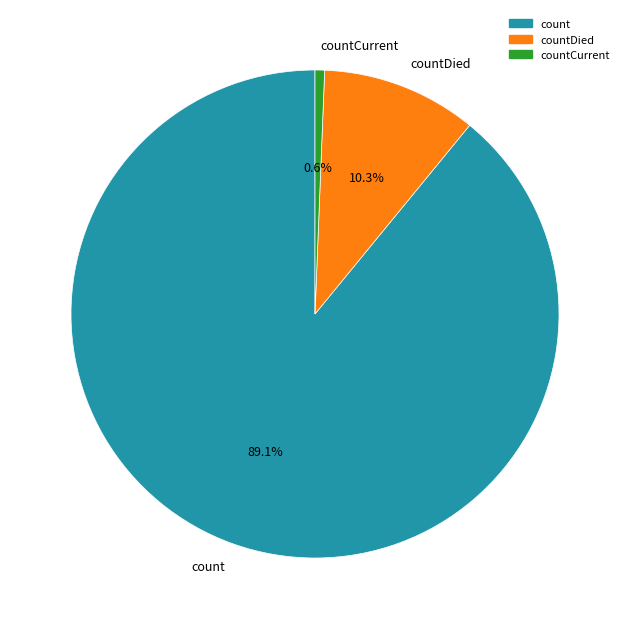

What is the majority slice?

count